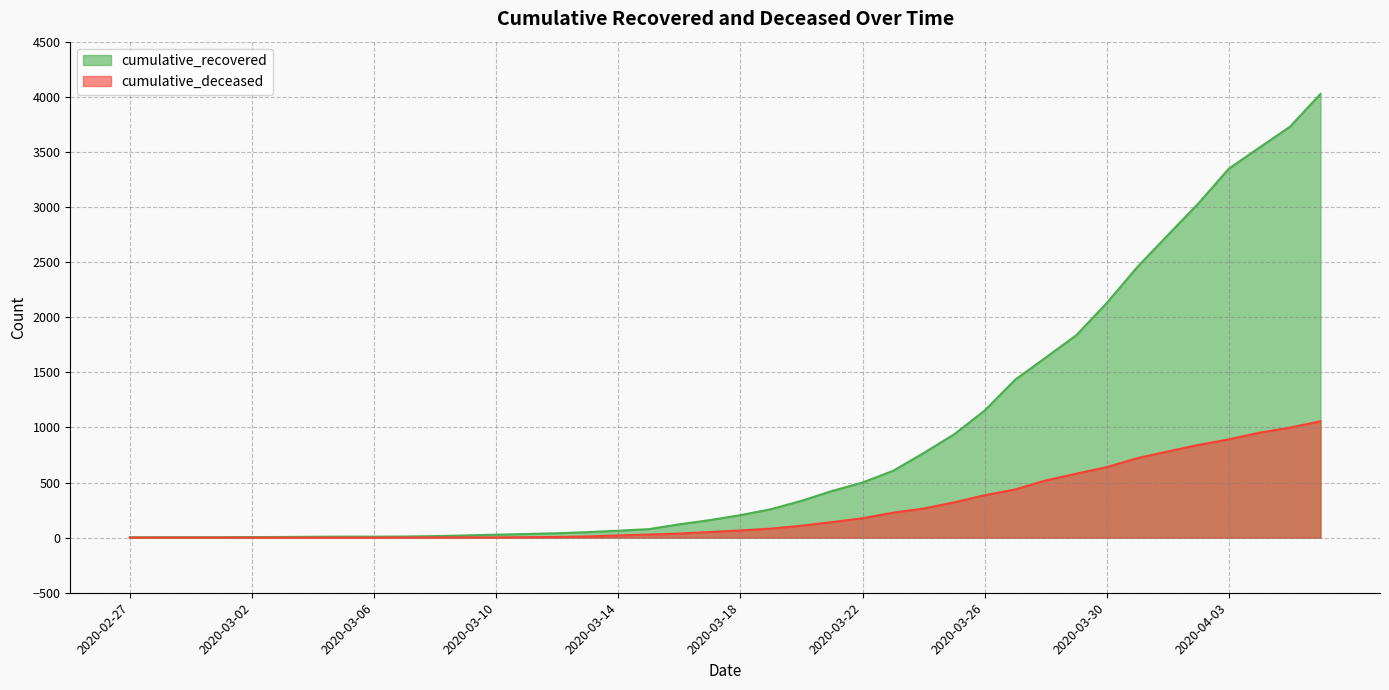

What is the difference between the maximum and minimum values in the cumulative_deceased series?

1056